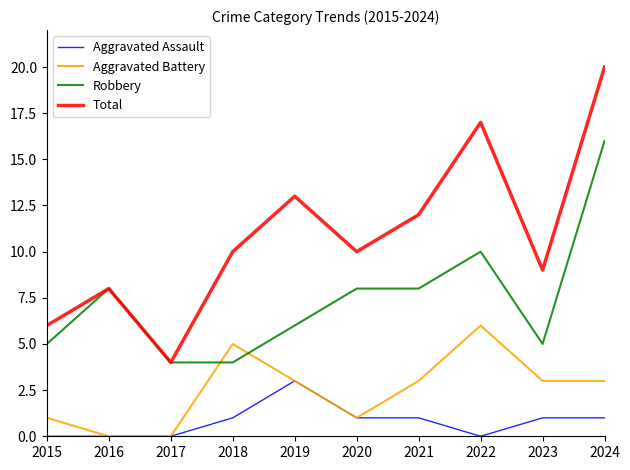

What is the total value across all series at 2023?

18